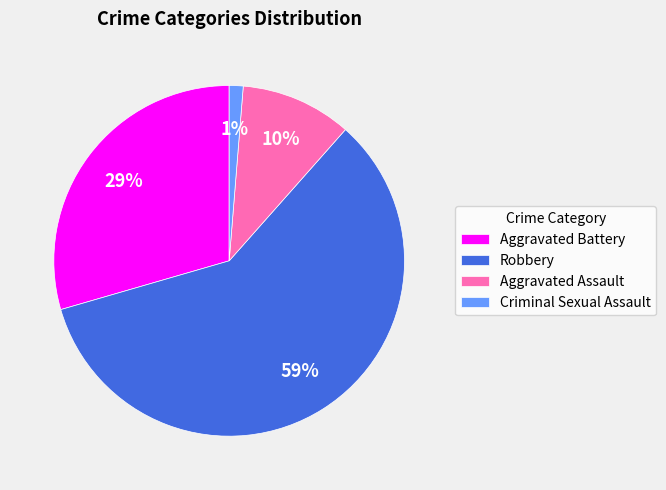

True or false: Aggravated Assault accounts for 1% of the total.

False